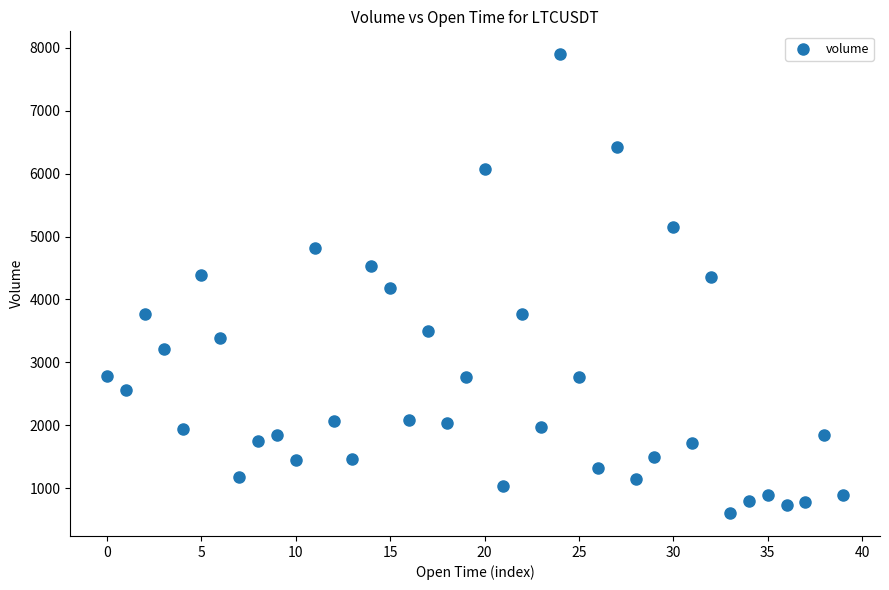

What is the range of Y values (max minus min)?

7295.4